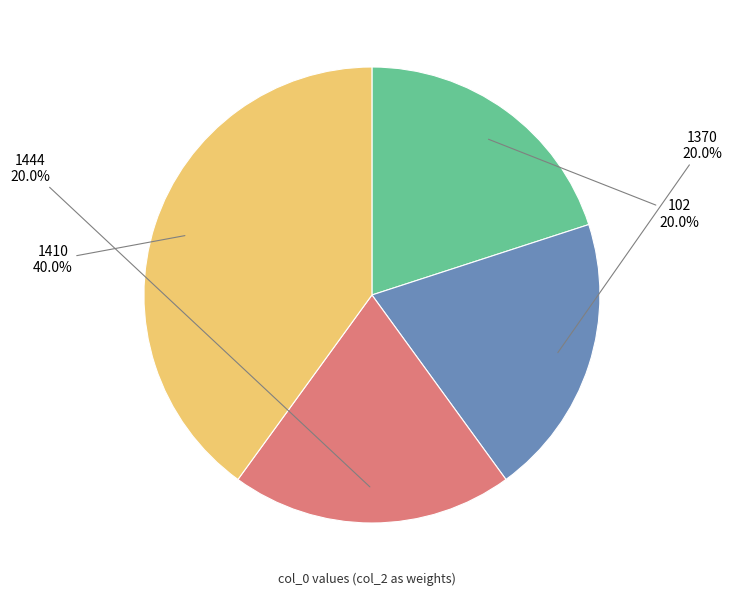

Is it true that 1370 is 10% of the pie?

False